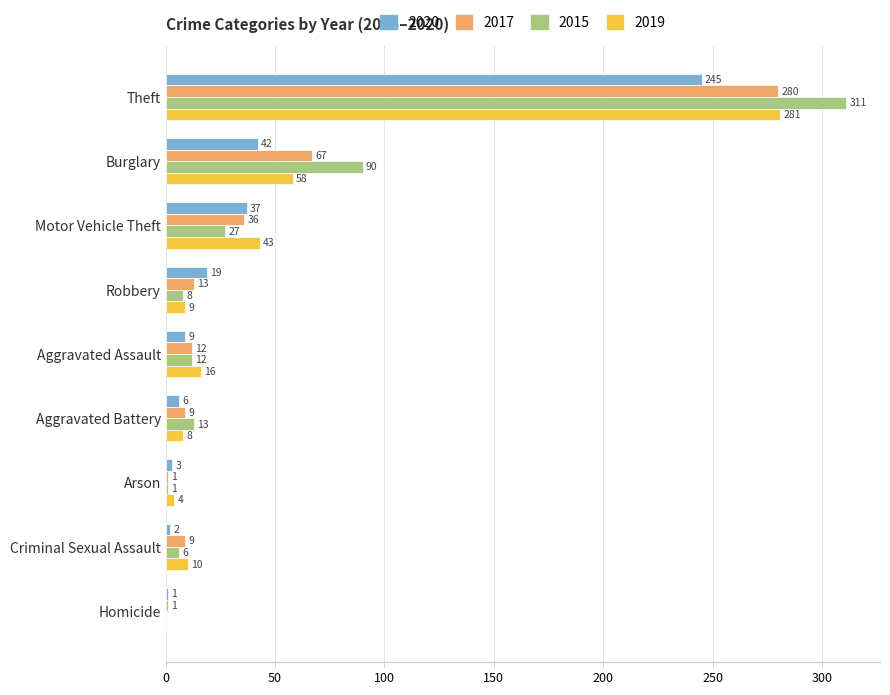

What is the average value of the 2020 series?

40